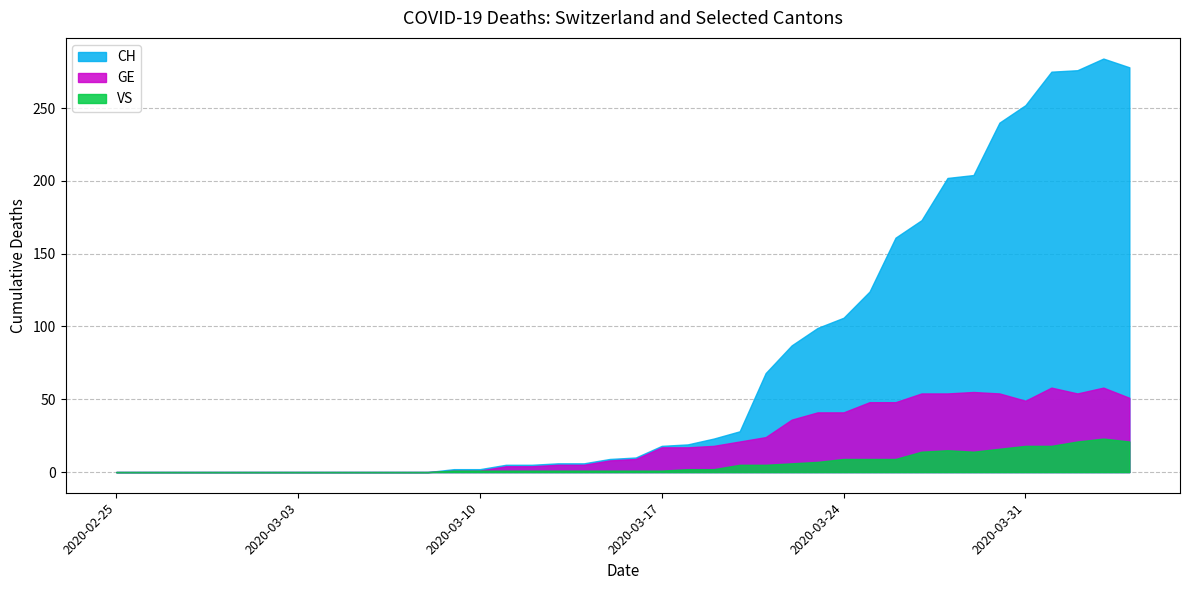

What is the total value across all series at 2020-03-29?

273